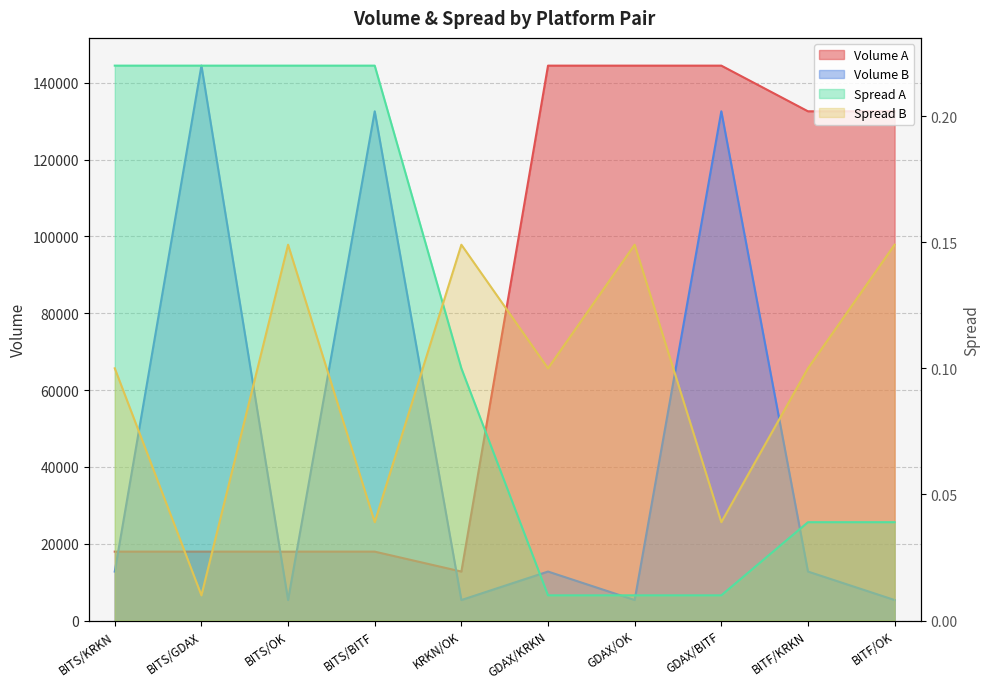

Does the chart have visible grid lines?

Yes